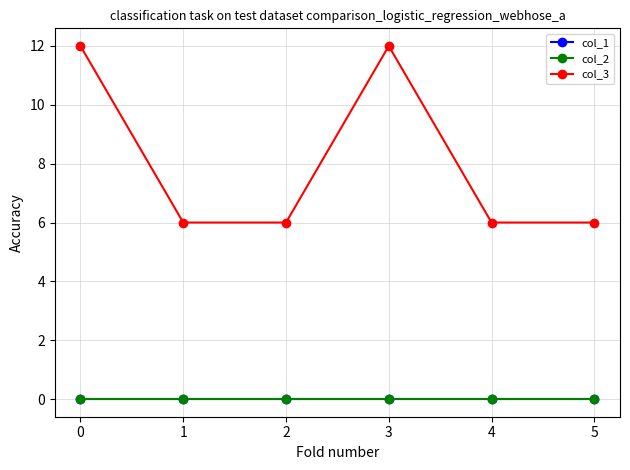

Which series has the largest range (max minus min)?

col_3